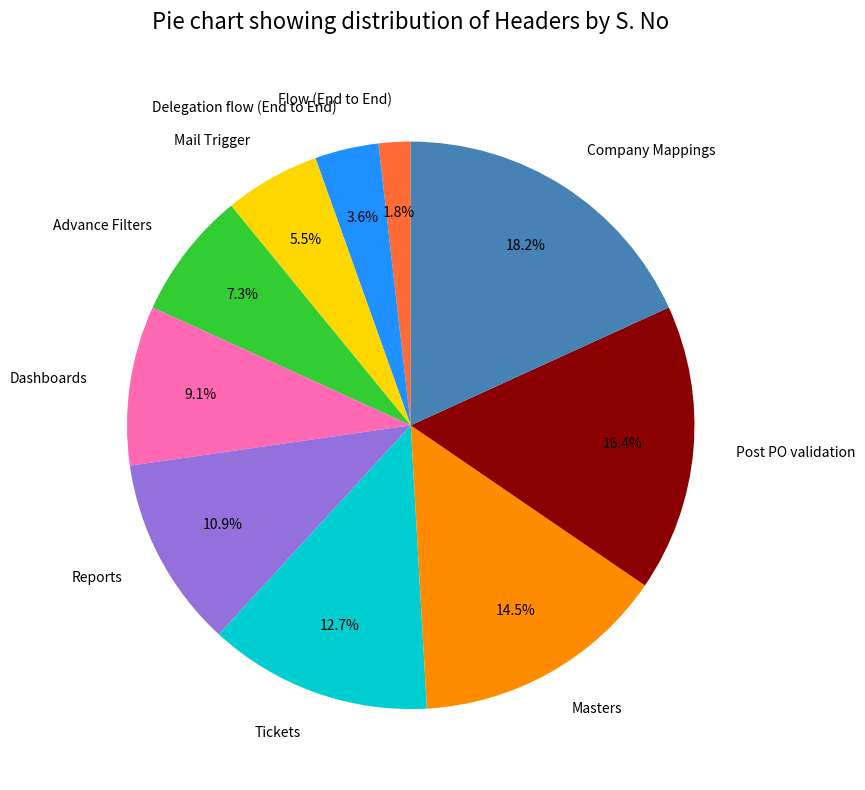

To the nearest percent, what is the difference between the Flow (End to End) and Reports slice percentages?

9%